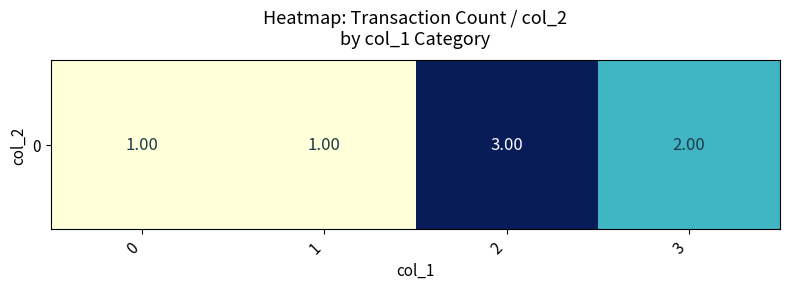

The value at 1 is 2. True or false?

False